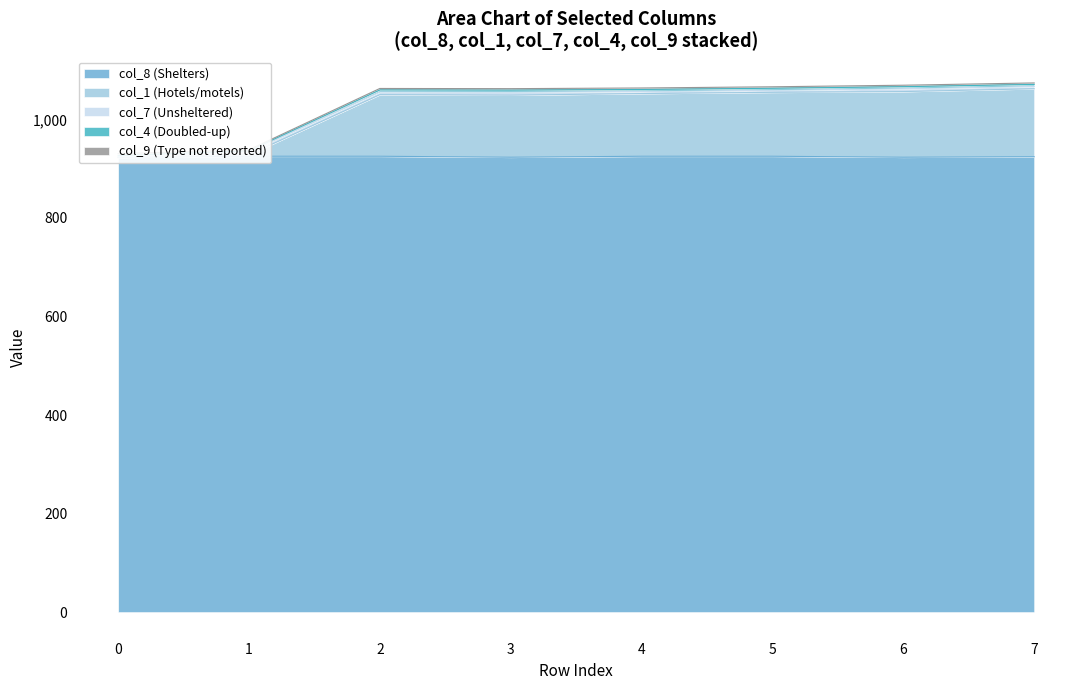

Where is the first local minimum for col_8?

3